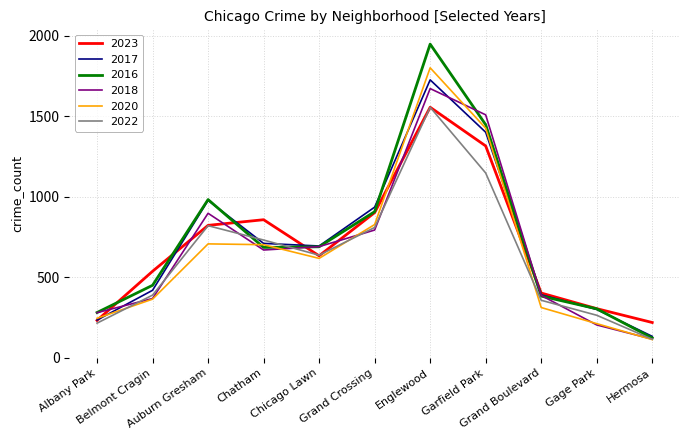

What is the minimum value shown in the chart?

114